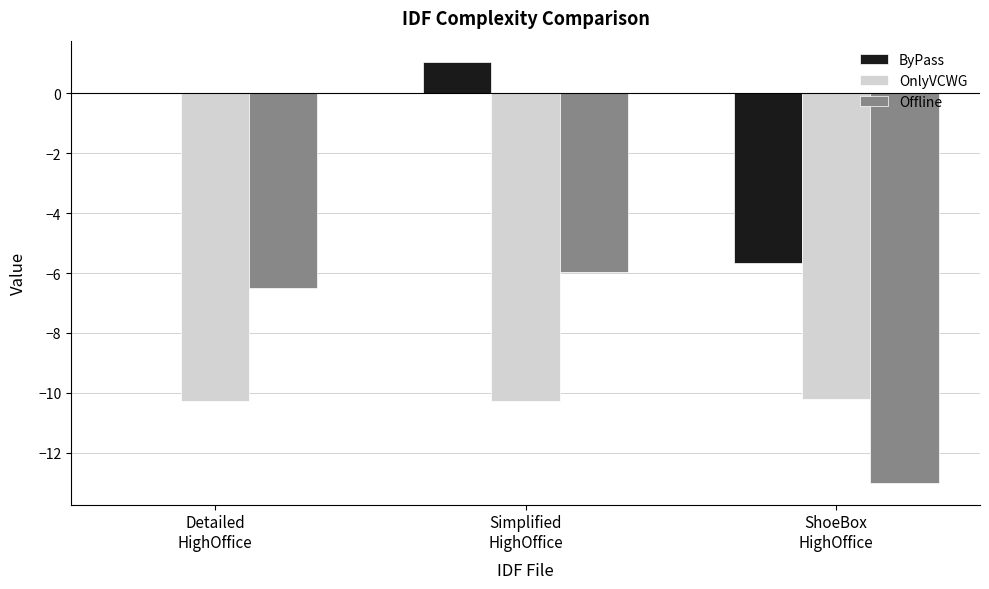

Is the value of OnlyVCWG at Detailed
HighOffice greater than the value of Offline at ShoeBox
HighOffice?

Yes